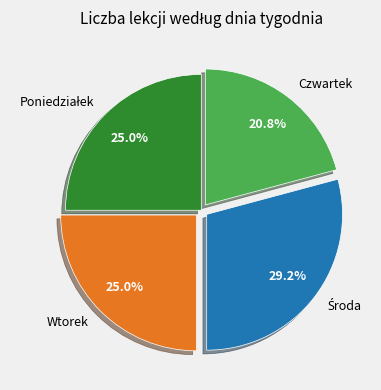

Which slice is the smallest?

Czwartek